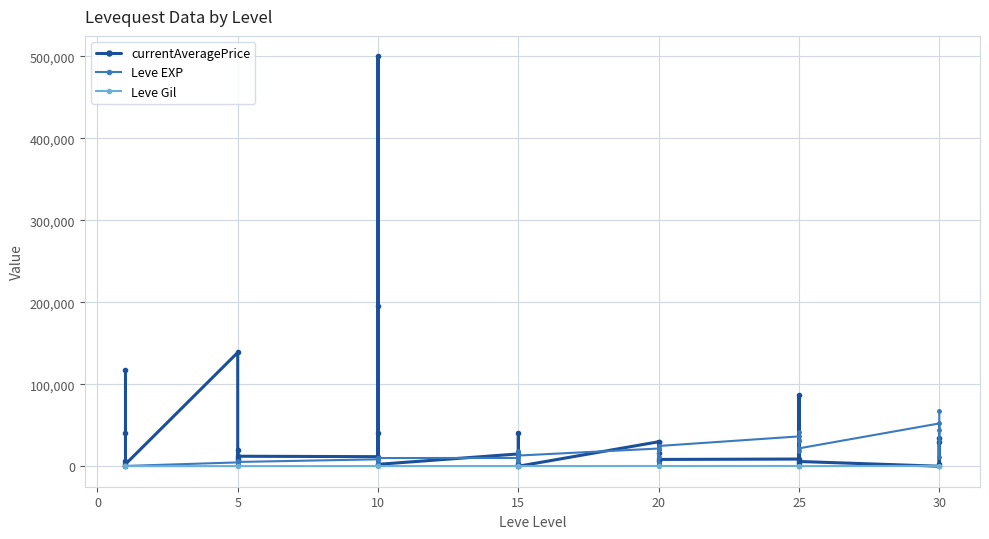

List the series in order of their peak value, lowest first.

Leve Gil, Leve EXP, currentAveragePrice